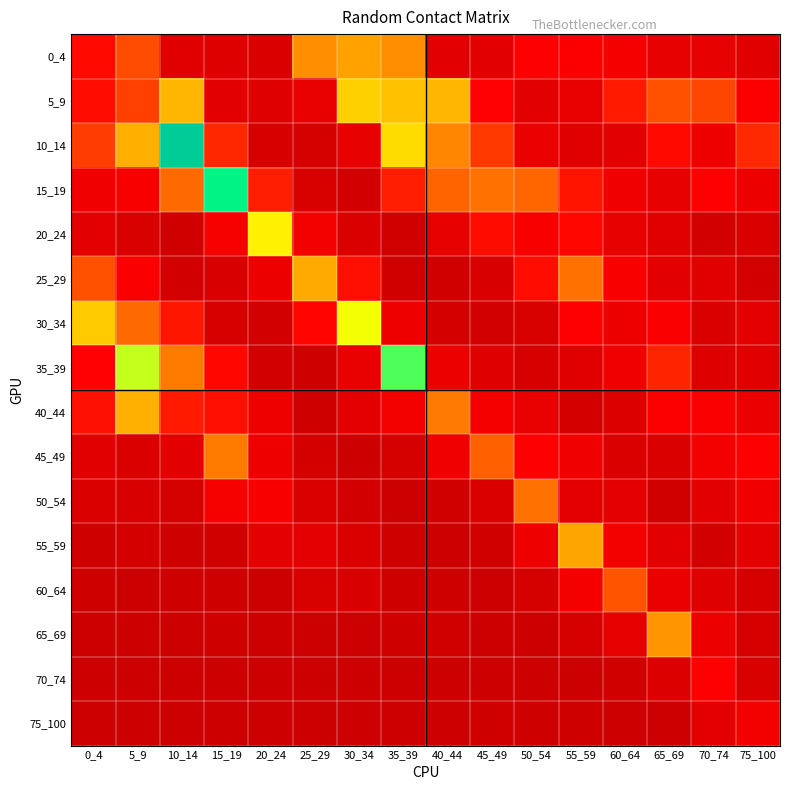

At 10_14, list the series in order from largest to smallest.

10_14, 5_9, 35_39, 15_19, 40_44, 30_34, 45_49, 0_4, 50_54, 25_29, 20_24, 60_64, 55_59, 65_69, 70_74, 75_100